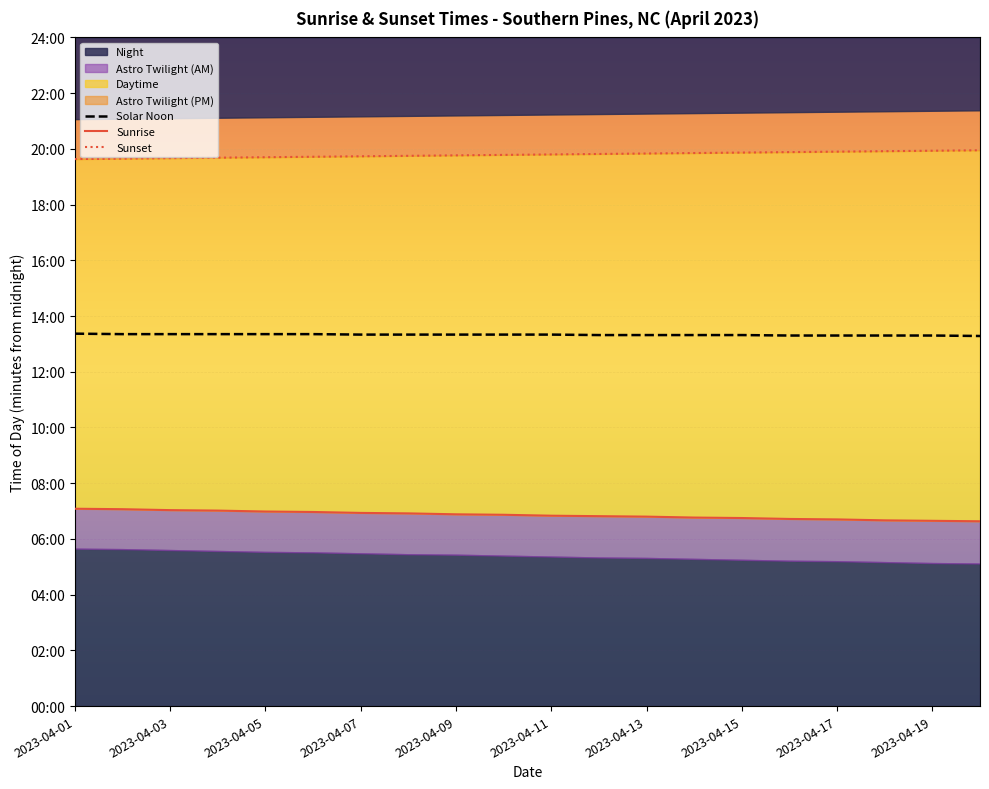

At 19, list the series in order from smallest to largest.

Sunrise, Solar Noon, Sunset